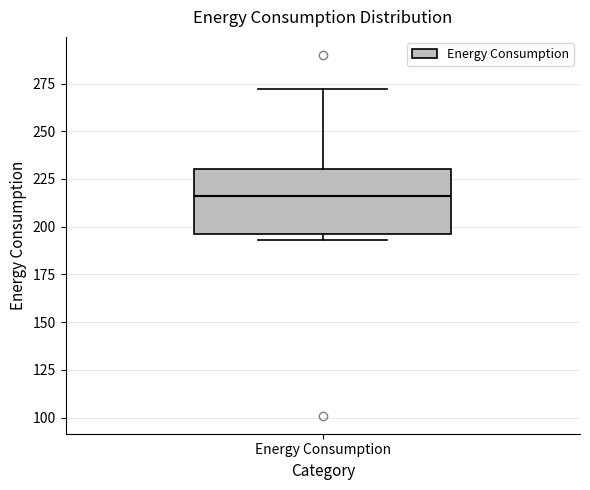

Where is the lower edge of the box for Energy Consumption on the y-axis? The values are not printed on the chart, so give them approximately, as read against the axis.

195